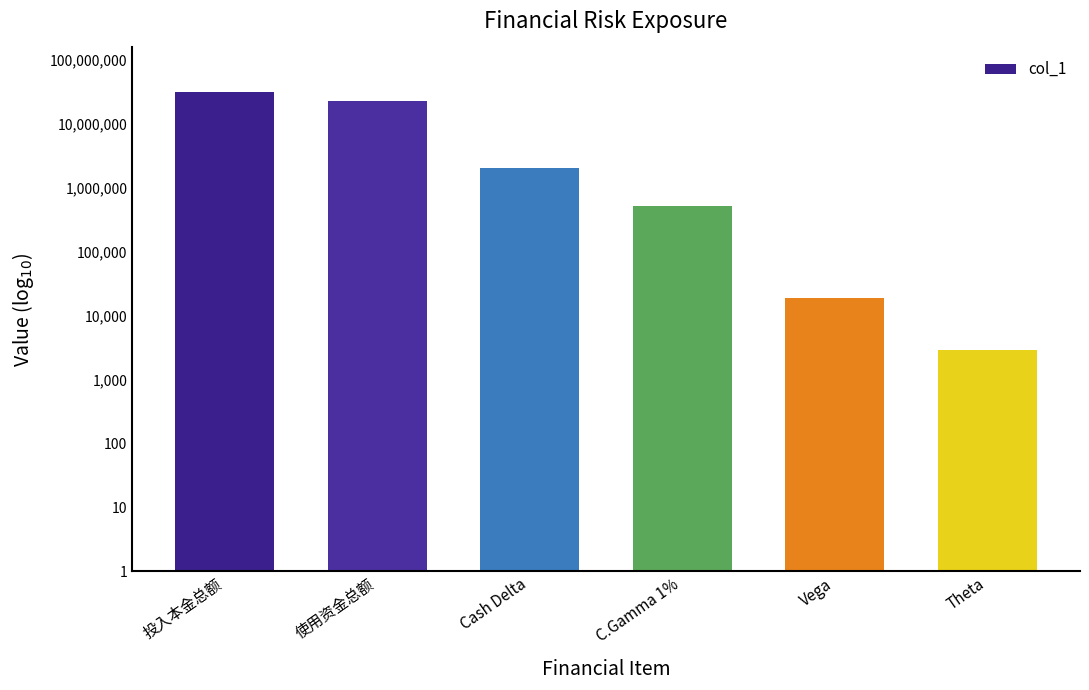

At which category does the chart reach its minimum across all series?

Theta